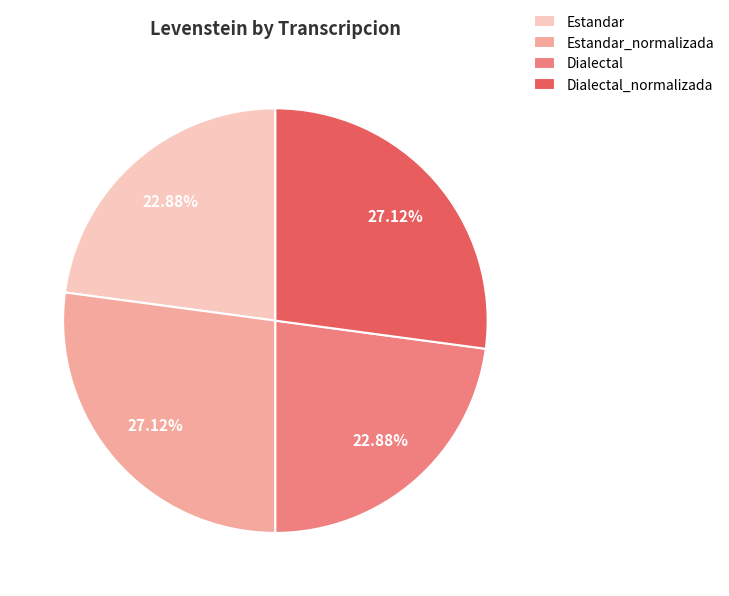

Between Dialectal and Estandar_normalizada, which is larger?

Estandar_normalizada